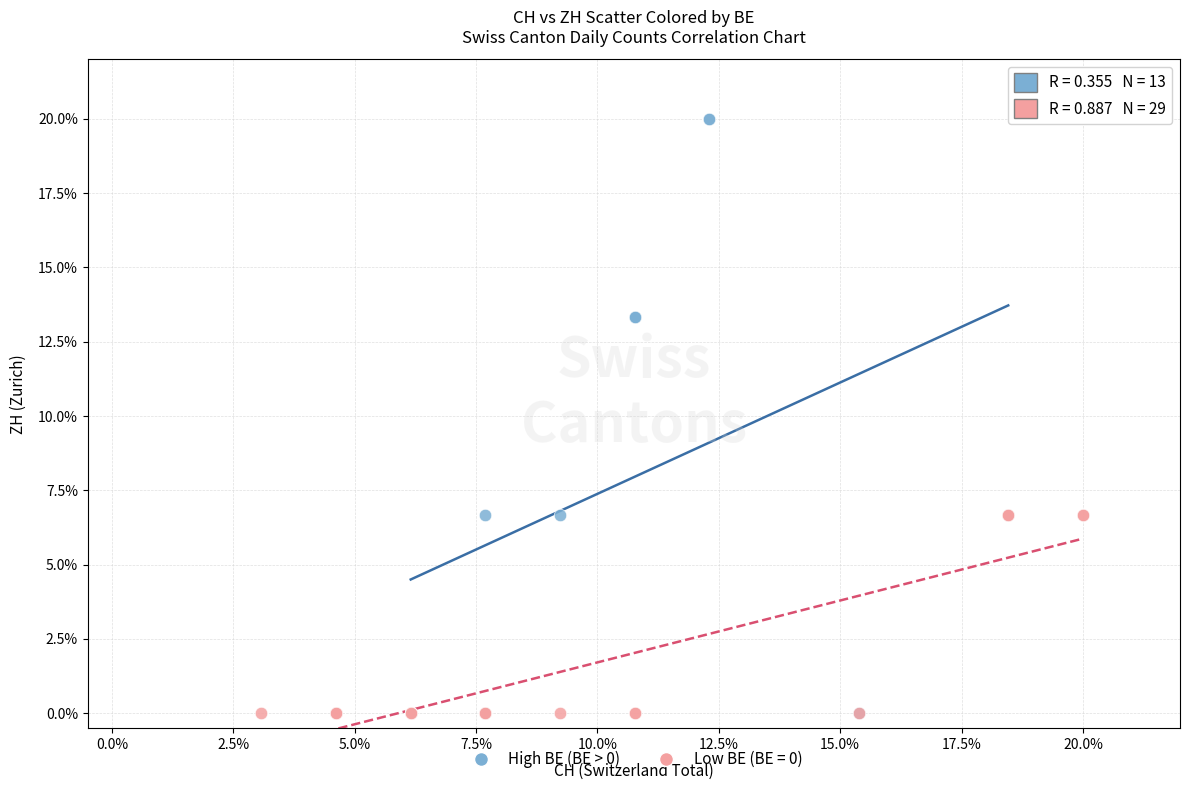

Which series contains the highest Y value?

High BE (BE > 0)